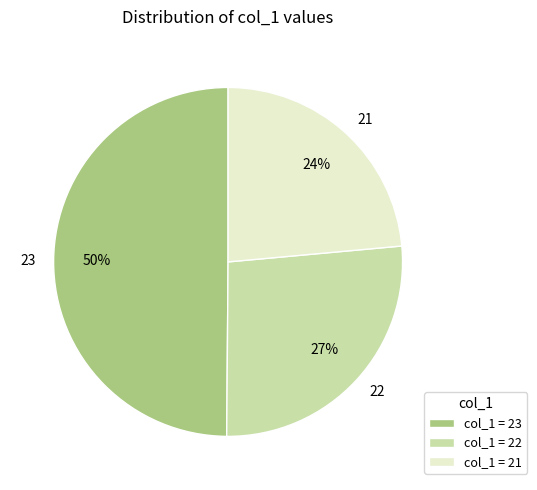

Rank the categories by value from highest to lowest.

23, 22, 21